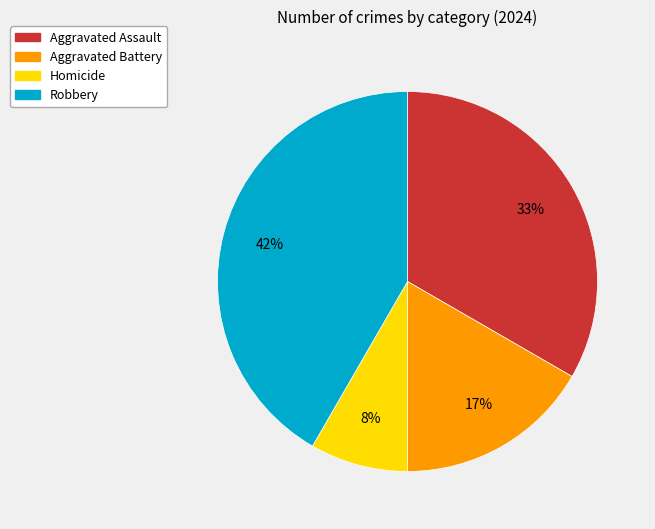

To the nearest percent, what percentage of the pie is Aggravated Battery?

17%